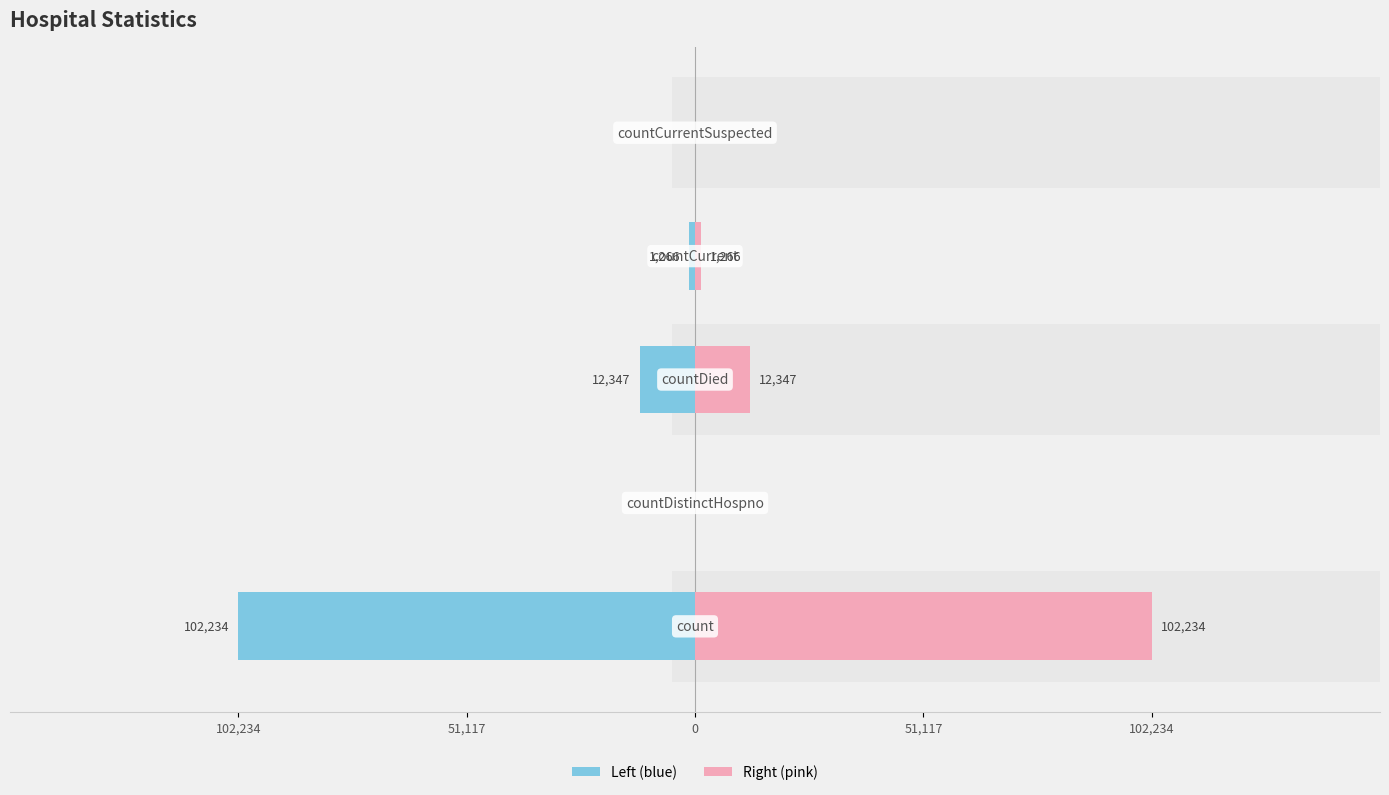

What are all the series names shown in the legend?

Left (blue), Right (pink)